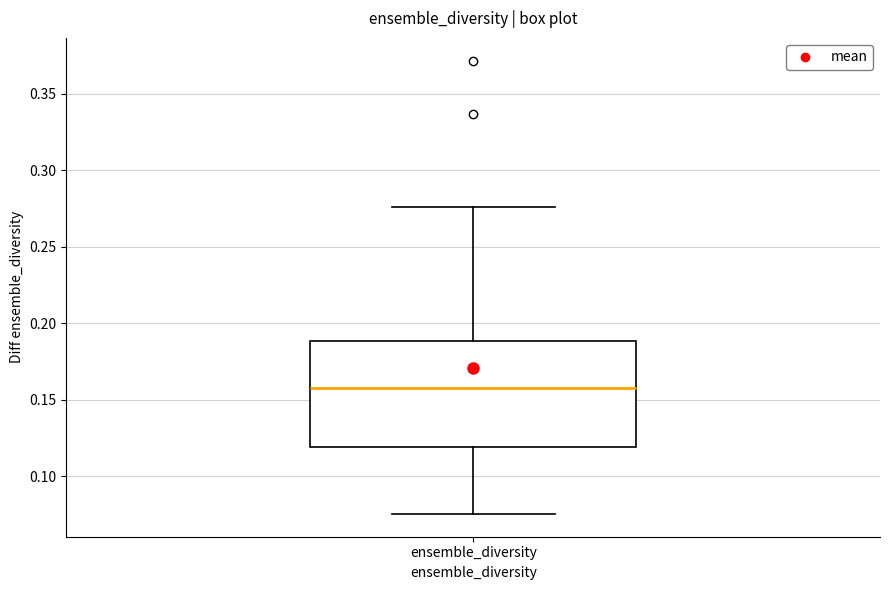

Transcribe this box plot: give where the median line is, the range the box spans, and where the two whiskers end, as read against the y-axis. The values are not printed on the chart, so give them approximately, as read against the axis.

median 0.160, box 0.120 to 0.190, whiskers 0.075 to 0.275